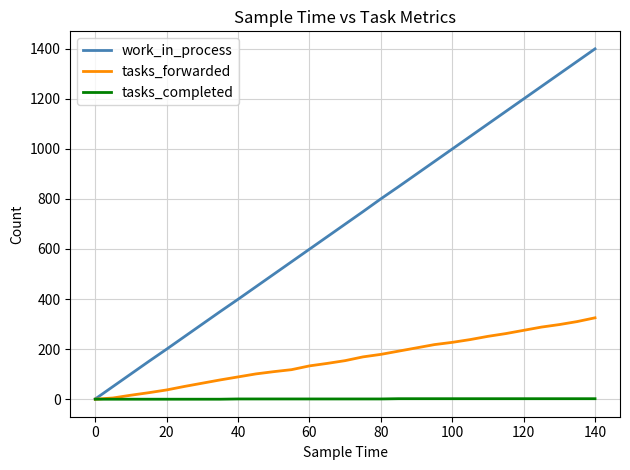

List the series in order of their overall mean, lowest first.

tasks_completed, tasks_forwarded, work_in_process